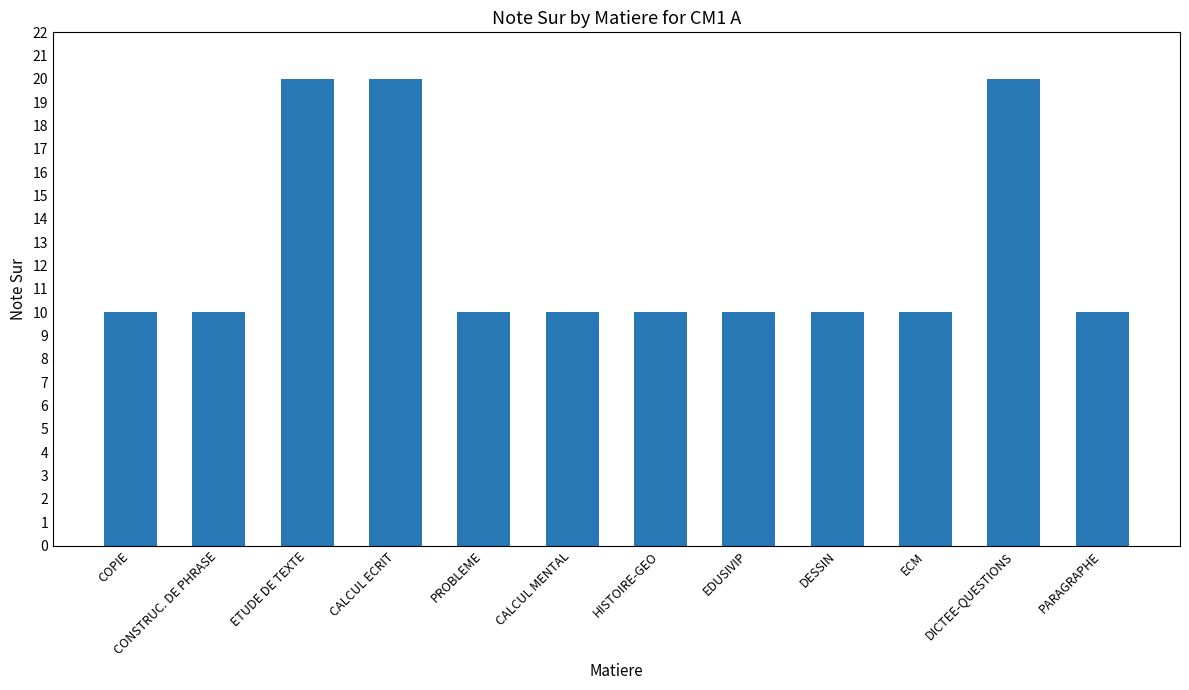

Reading left to right, list all the values displayed in this chart.

10	10	20	20	10	10	10	10	10	10	20	10